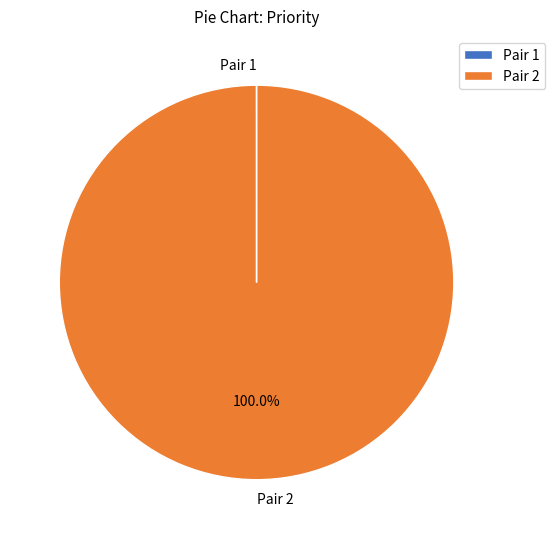

Does any single category account for the majority?

Yes